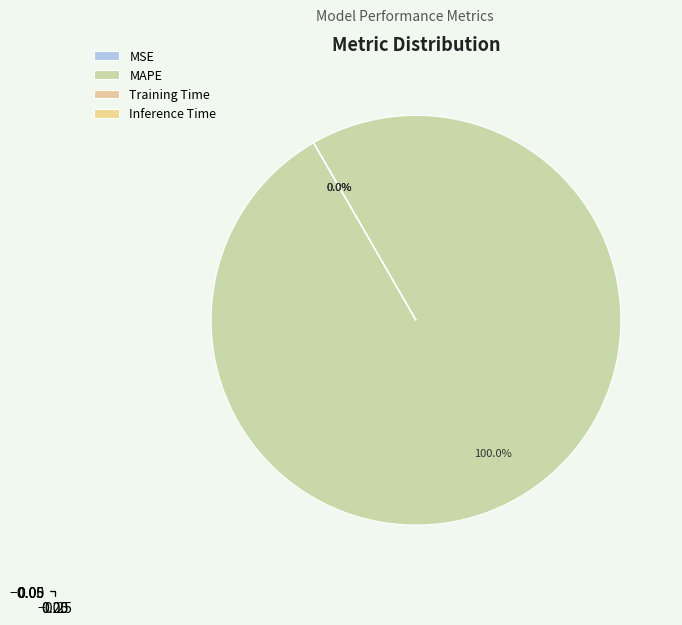

To the nearest percent, what portion does MAPE represent?

100%